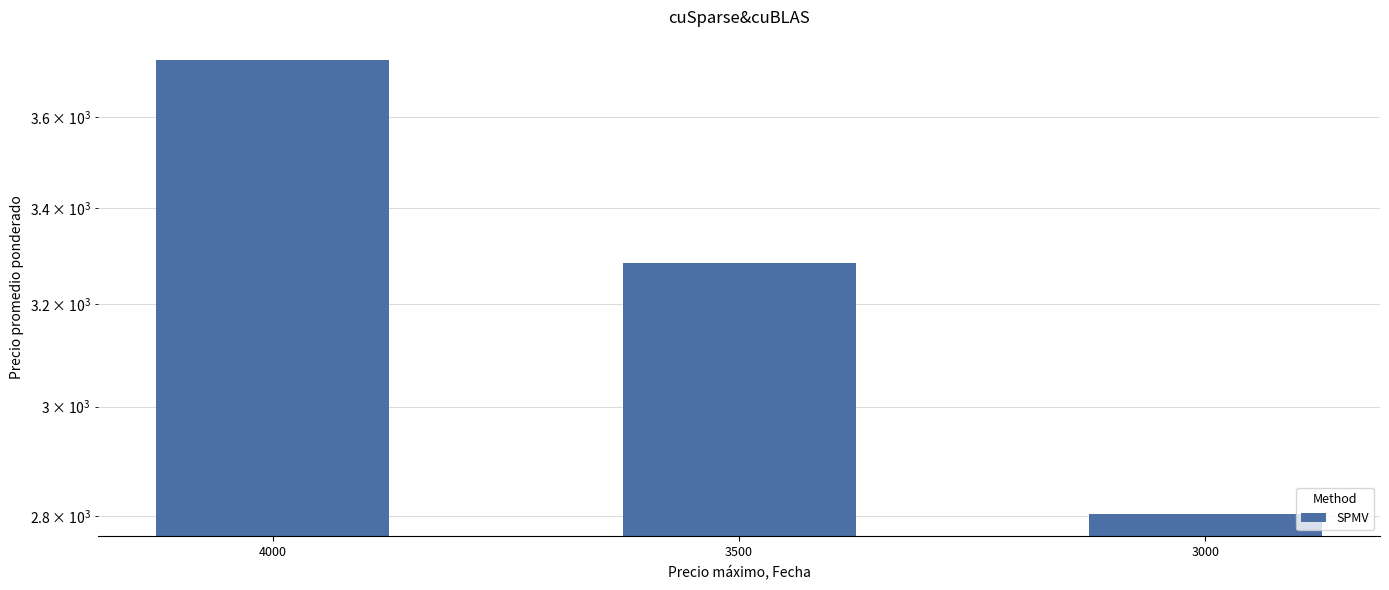

List the labels in order of value, smallest first.

3000, 3500, 4000